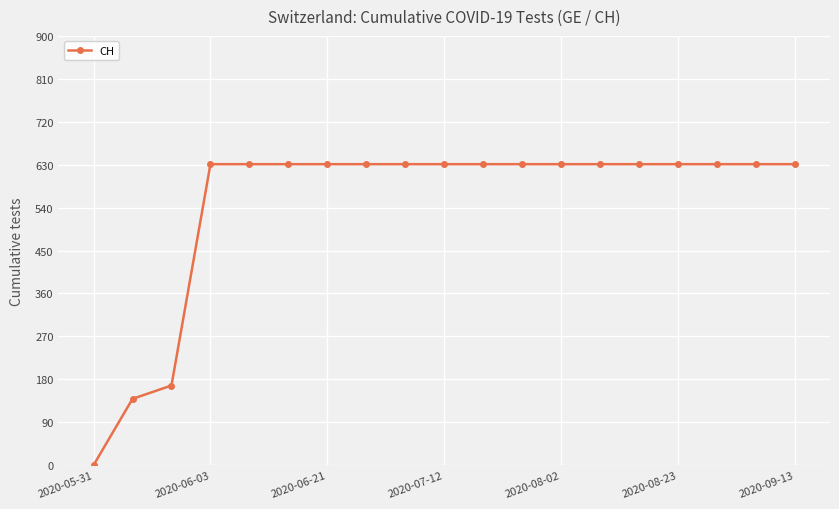

Does the chart have visible grid lines?

Yes